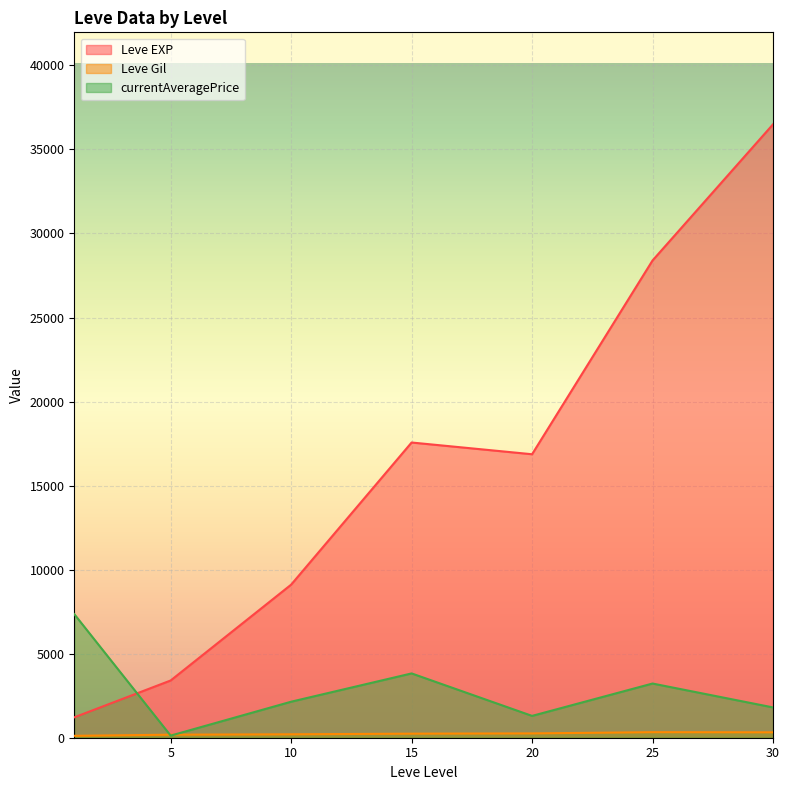

What value does the Leve Gil series have at 25?

126